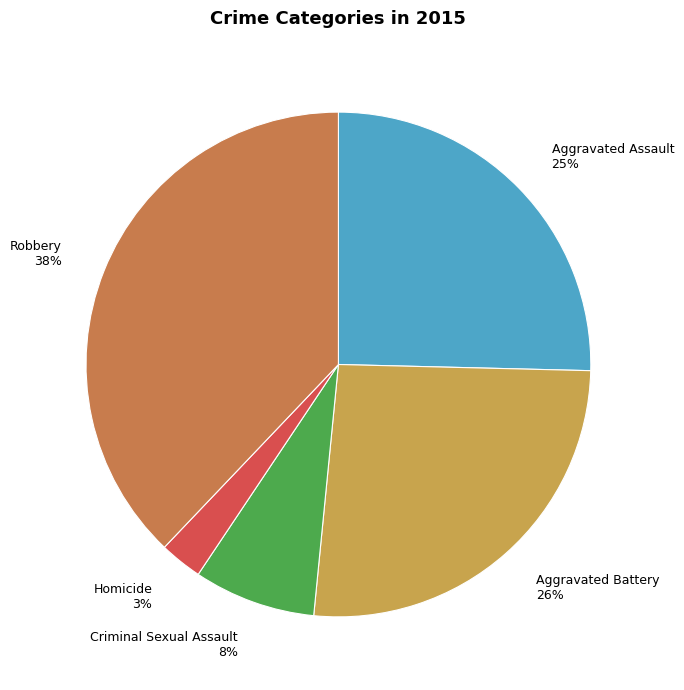

How many segments does this pie chart have?

5